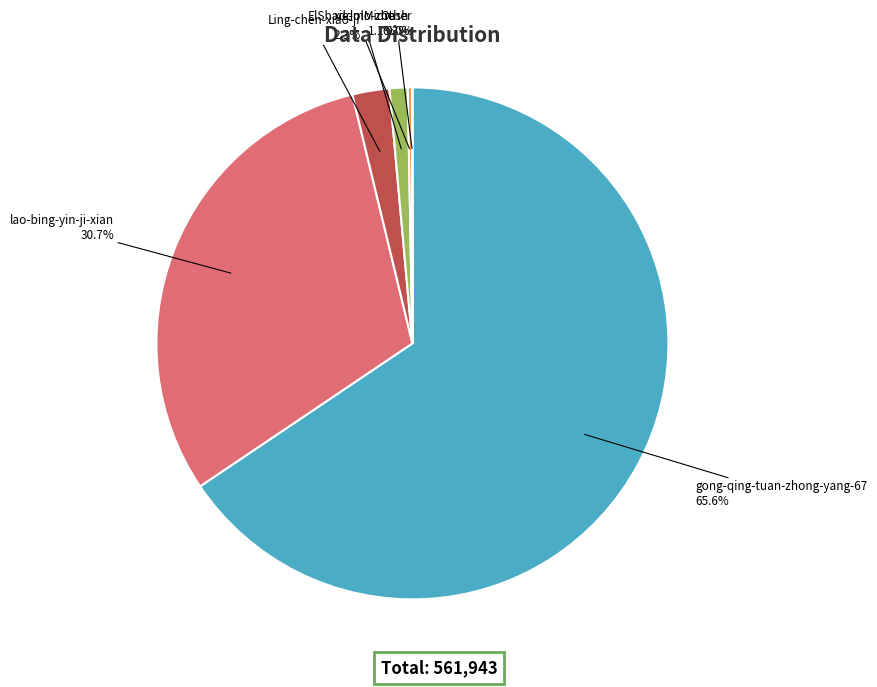

Between xie-mo-zhe and gong-qing-tuan-zhong-yang-67, which is larger?

gong-qing-tuan-zhong-yang-67